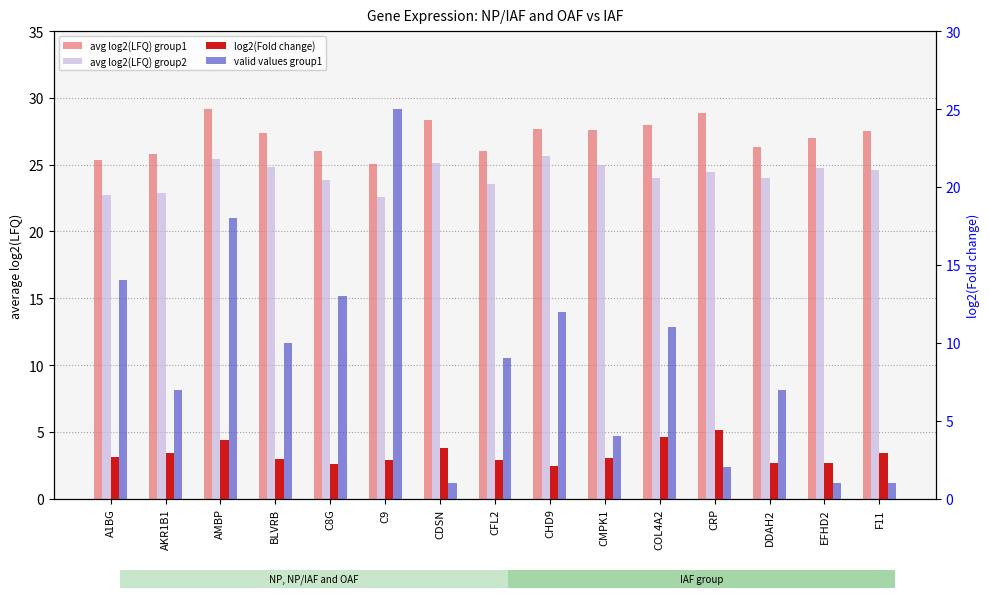

What is the difference between the avg log2(LFQ) group1 values at F11 and CMPK1?

0.1